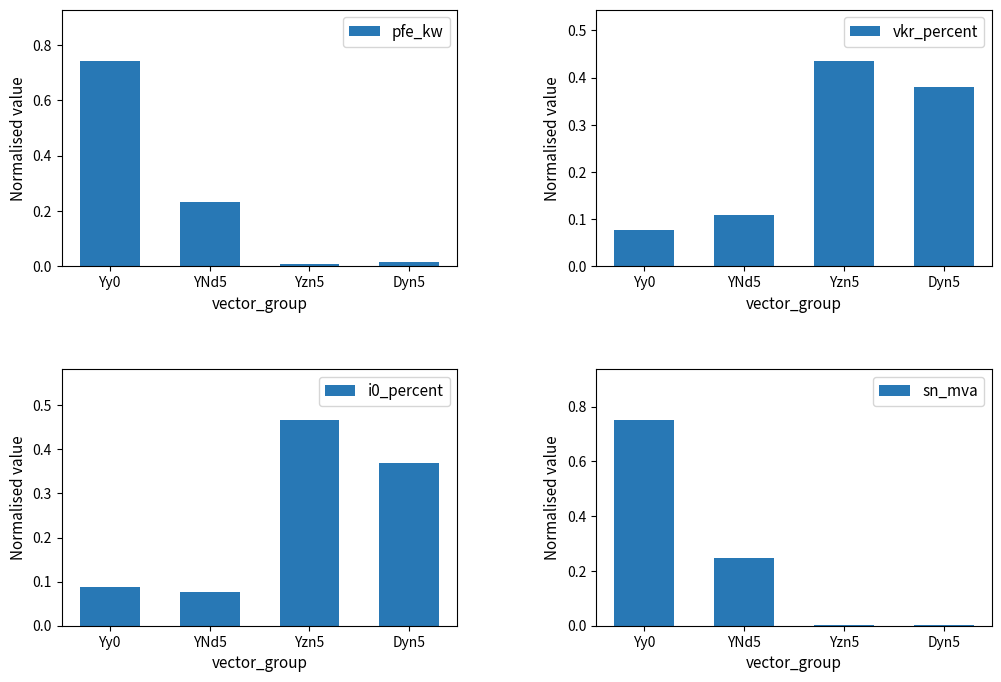

What is the sum of the vkr_percent values at YNd5 and Dyn5?

0.5